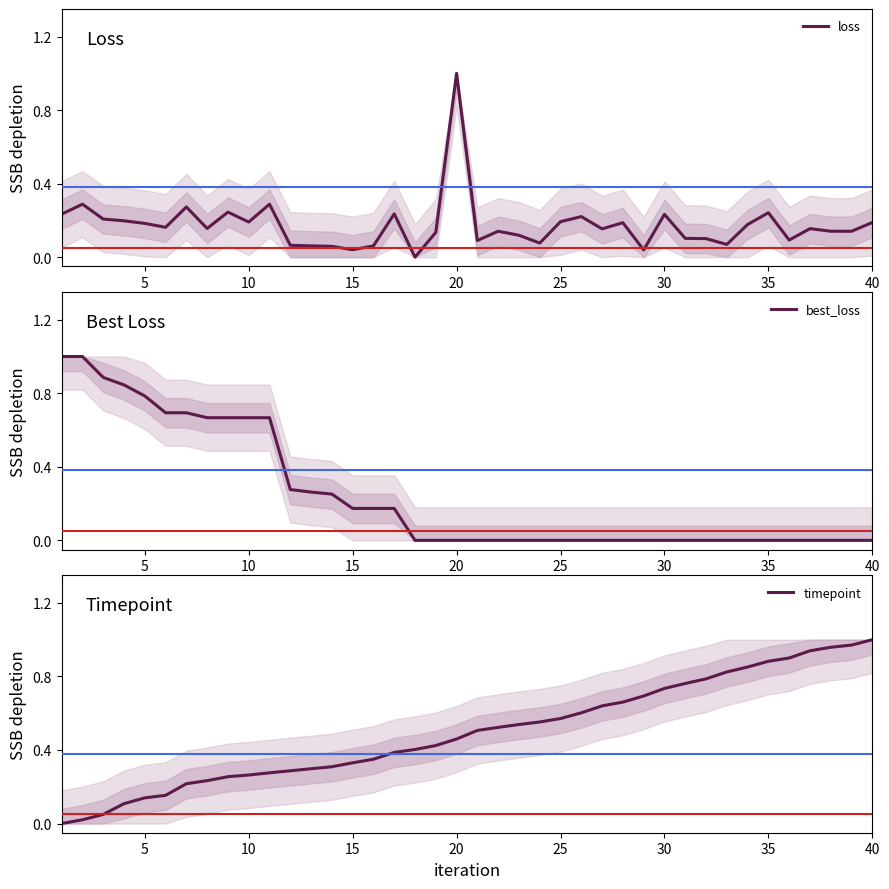

True or false: best_loss and loss intersect in this chart.

True